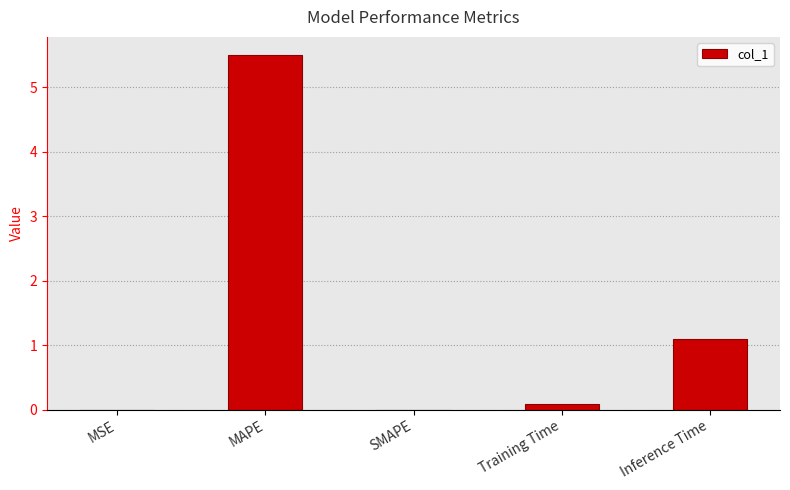

Which has a higher value, MAPE or MSE?

MAPE